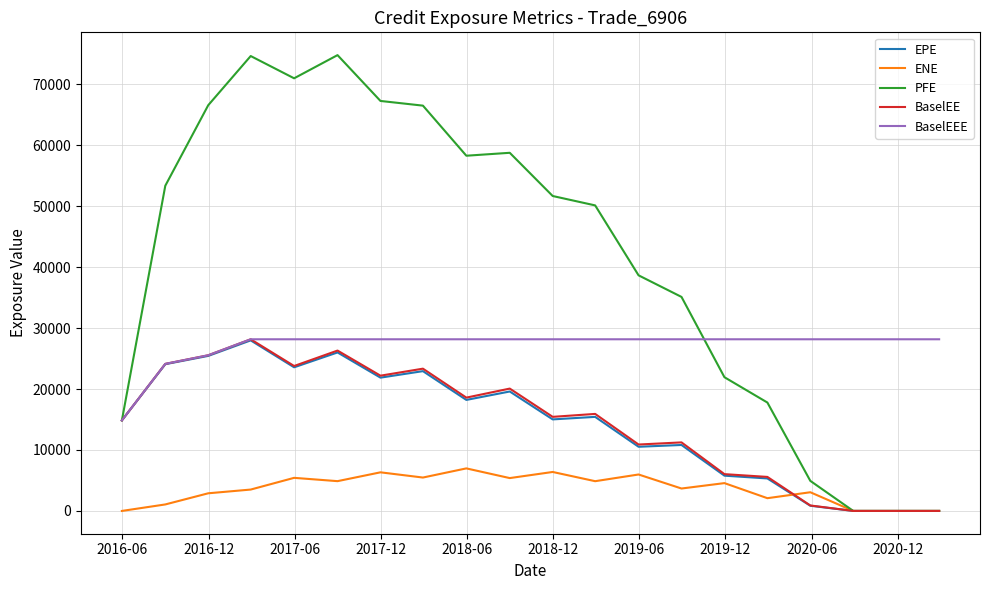

Does the chart display data point markers on the line(s)?

No